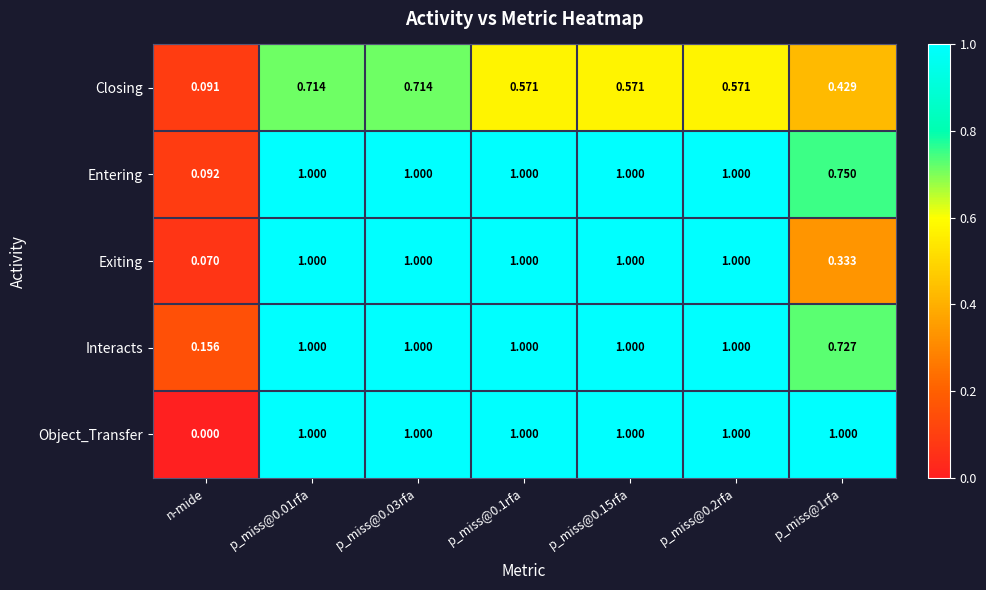

At how many categories does at least one series exceed 0?

7